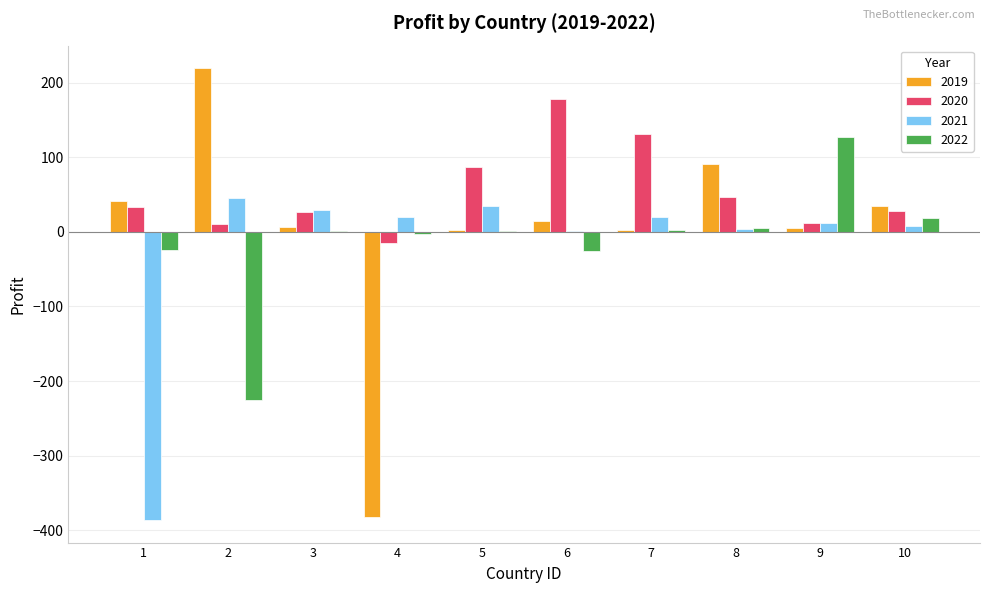

Which series changed the most between 4 and 5?

2019